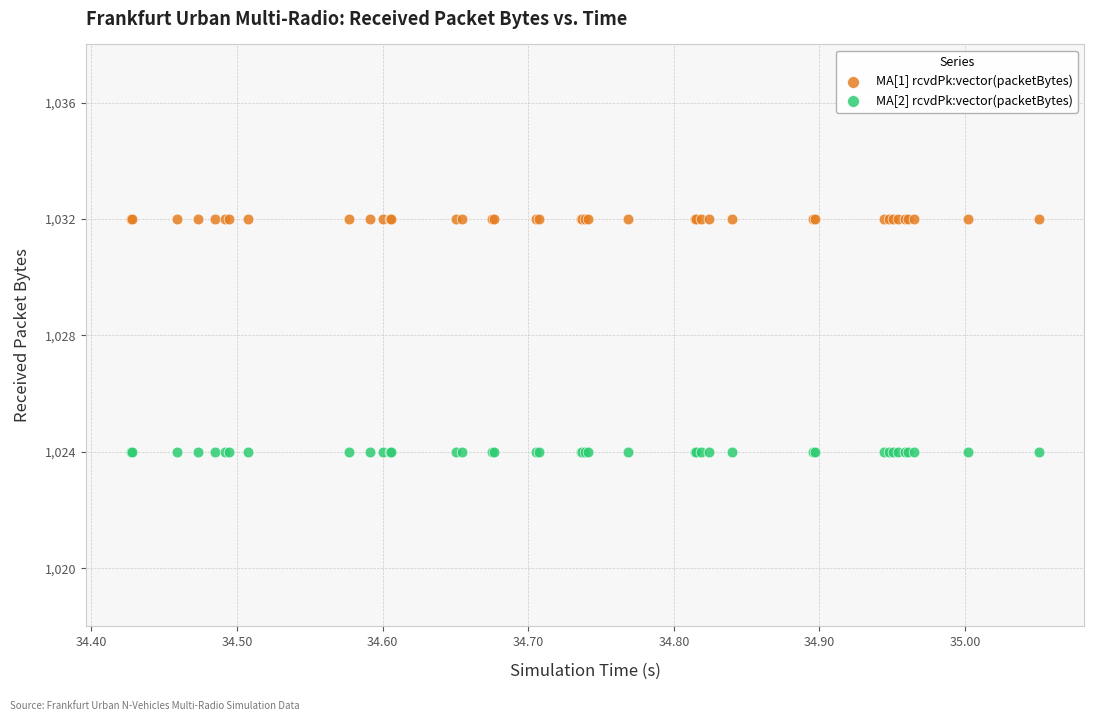

Which series contains the lowest Y value?

MA[2] rcvdPk:vector(packetBytes)